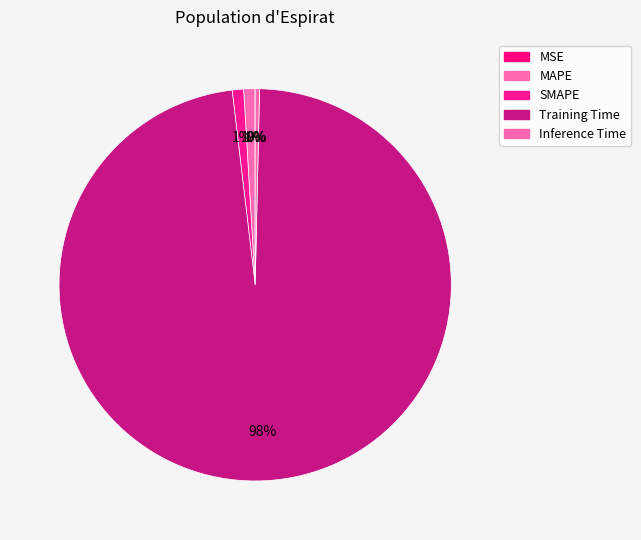

Do Training Time and MAPE together represent more than half of the pie?

Yes